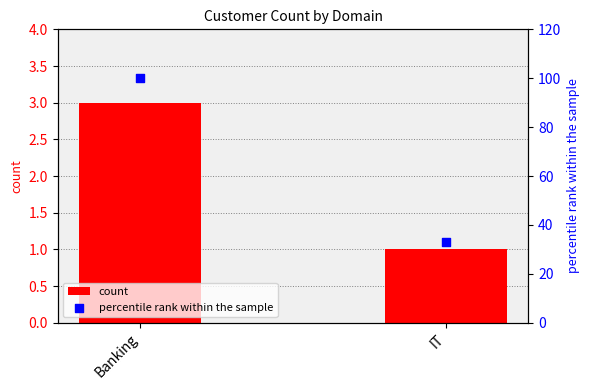

Which series has the widest spread of Y values?

percentile rank within the sample